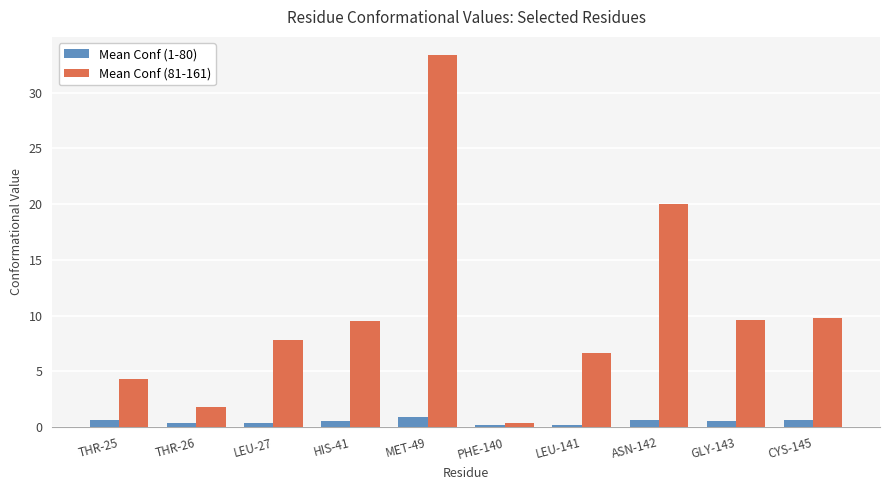

Which series has the widest spread of values?

Mean Conf (81-161)